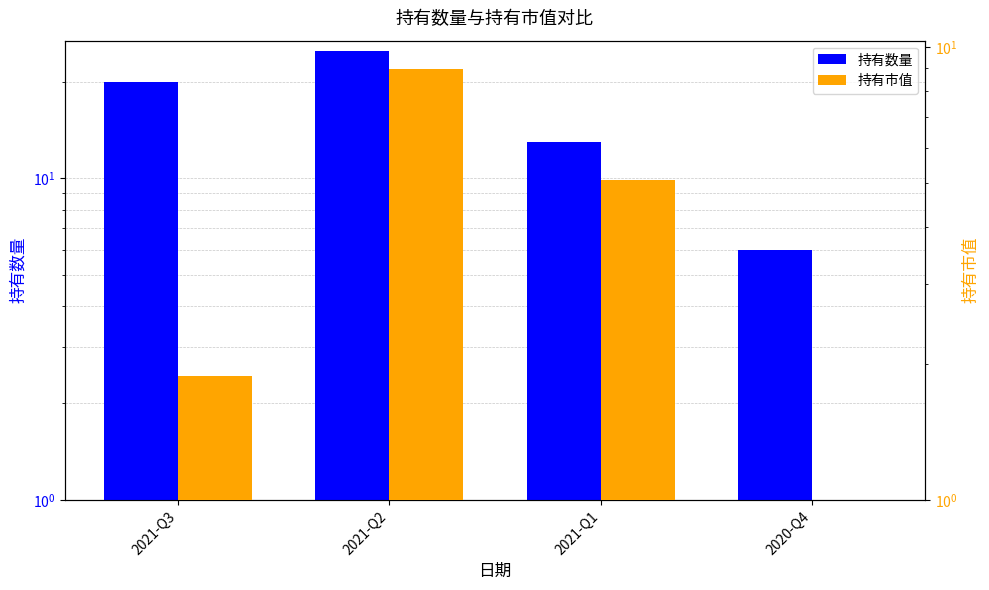

Are the bars grouped side by side (vs. stacked)?

Yes